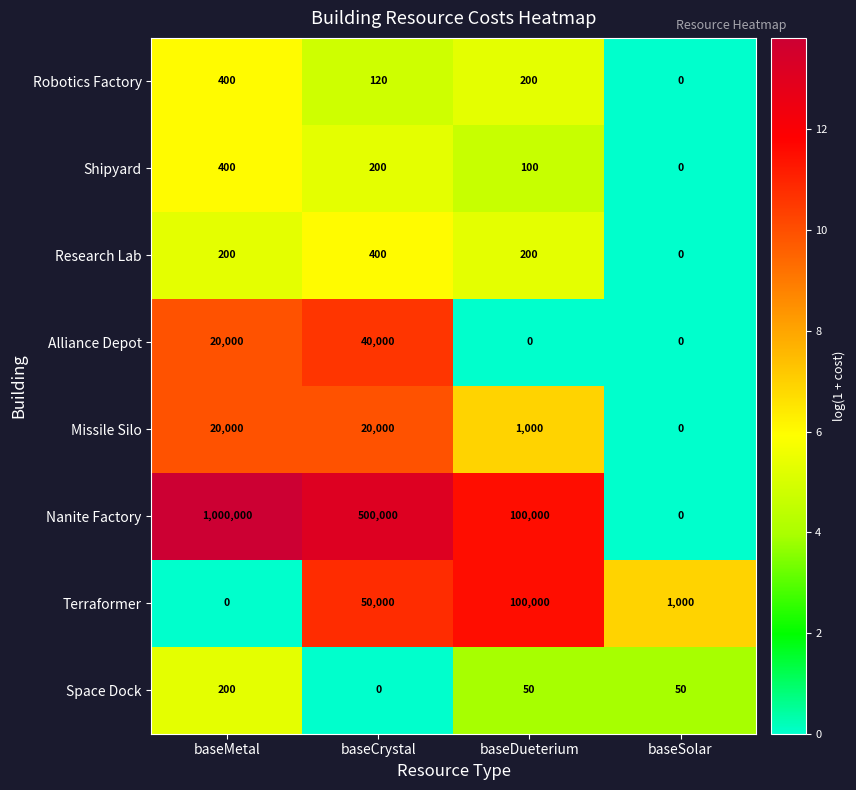

True or false: Alliance Depot has a value of 0 at baseSolar.

True